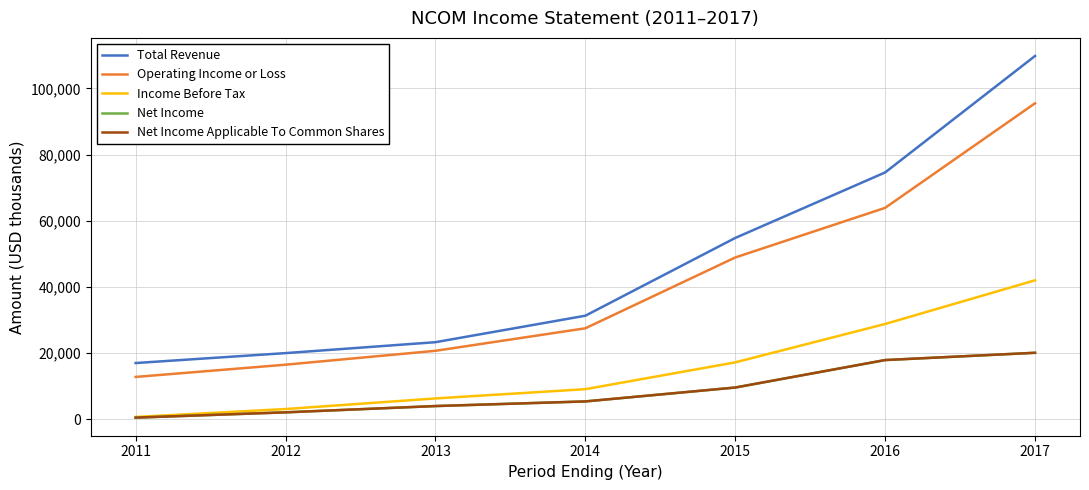

Which label corresponds to the largest value in the chart?

2017